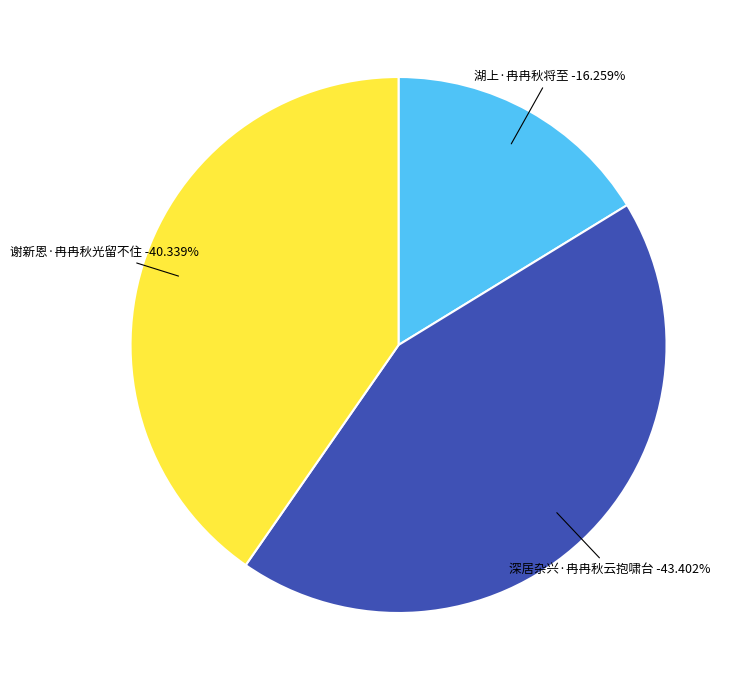

What is the ratio of the value at 湖上·冉冉秋将至 to the value at 谢新恩·冉冉秋光留不住?

0.4